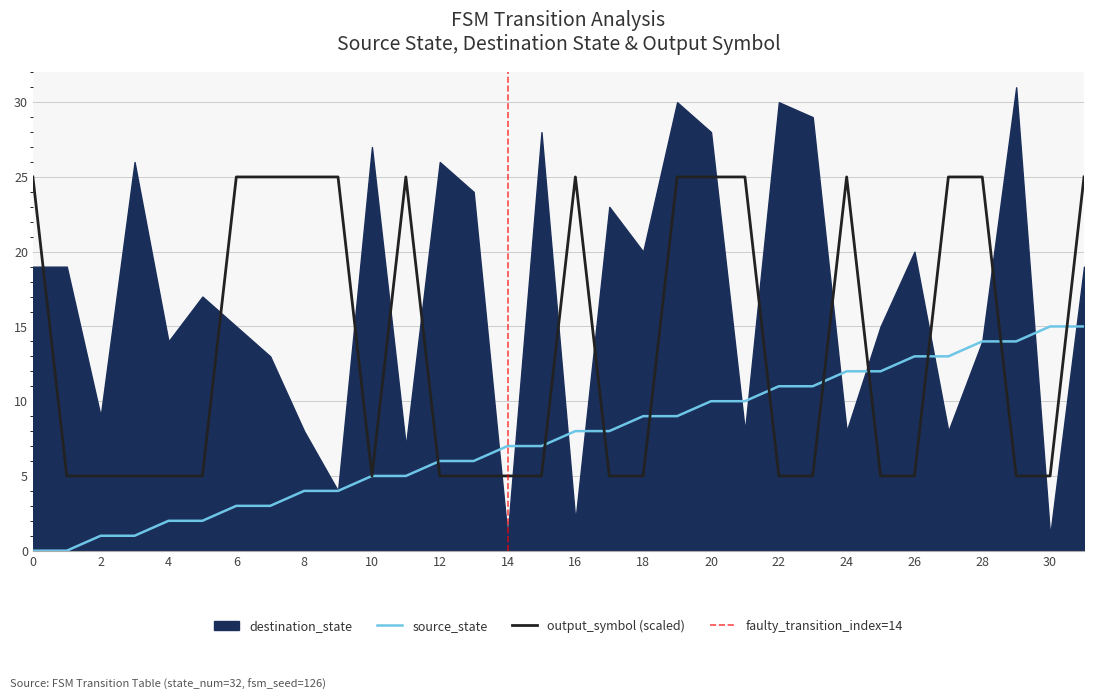

The value of source_state at 6 is 1. True or false?

False